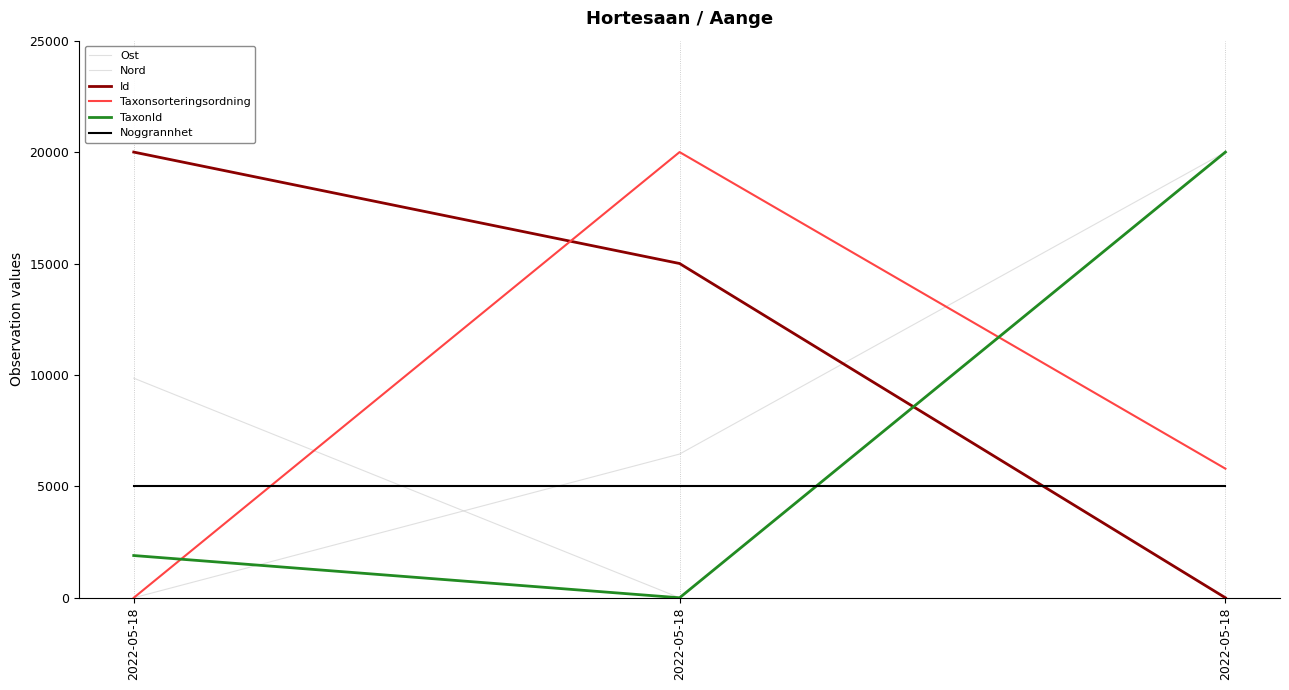

Is this an area chart (filled region under the line)?

No